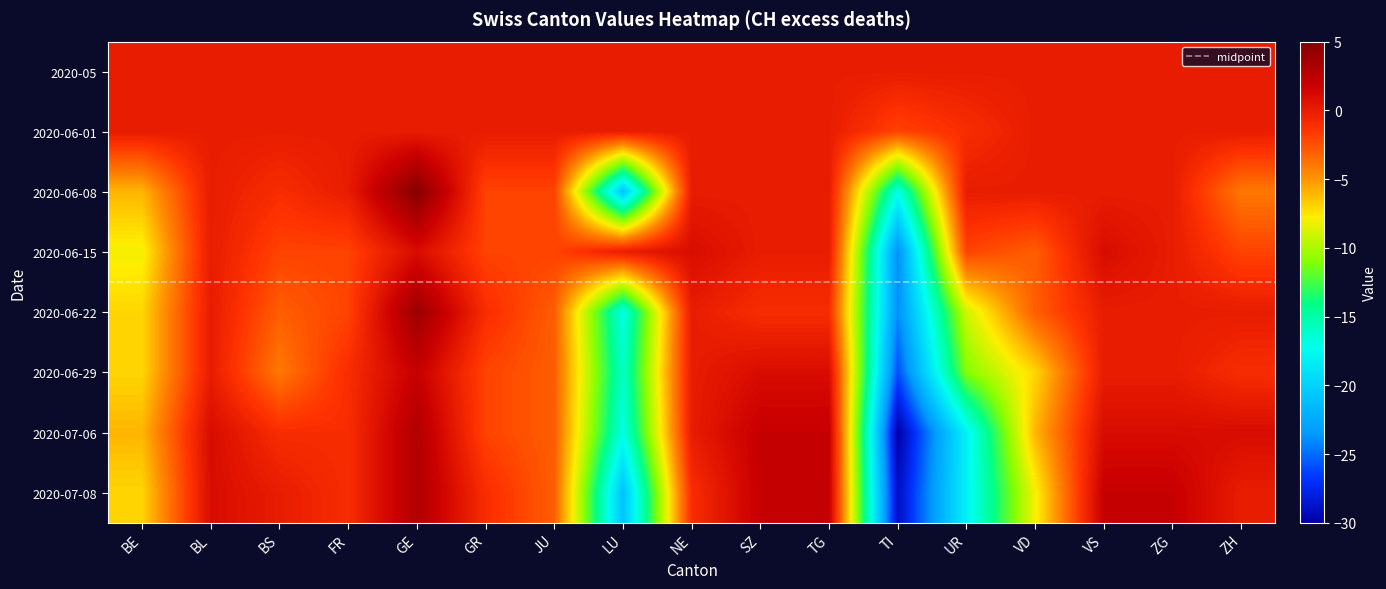

List the labels in order of 2020-06-15 value, largest first.

GE, NE, VS, BL, LU, SZ, TG, ZG, BS, FR, GR, JU, UR, ZH, VD, BE, TI